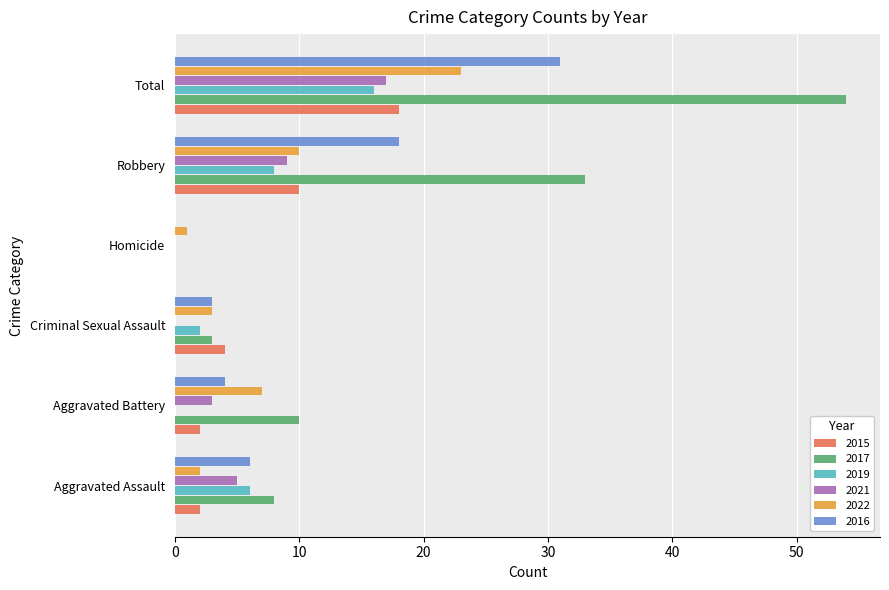

Which category has the highest value across all series?

Total